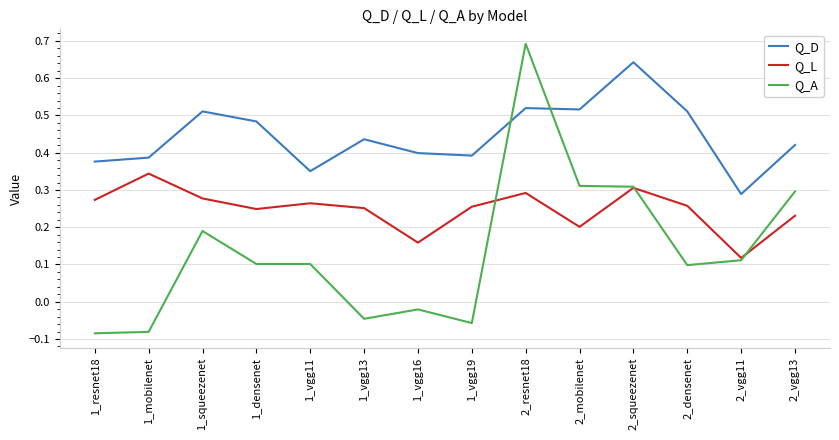

At which label does Q_A reach its peak?

2_resnet18